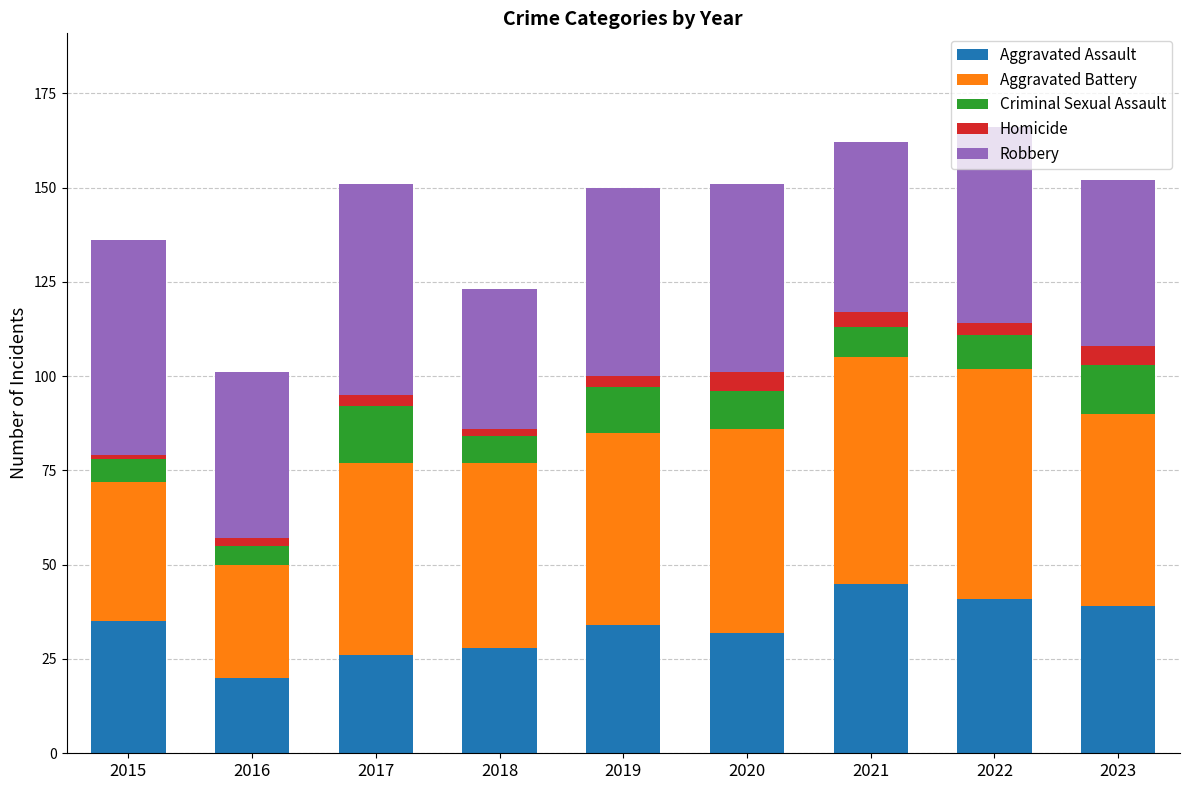

At which label does Aggravated Assault reach its peak?

2021